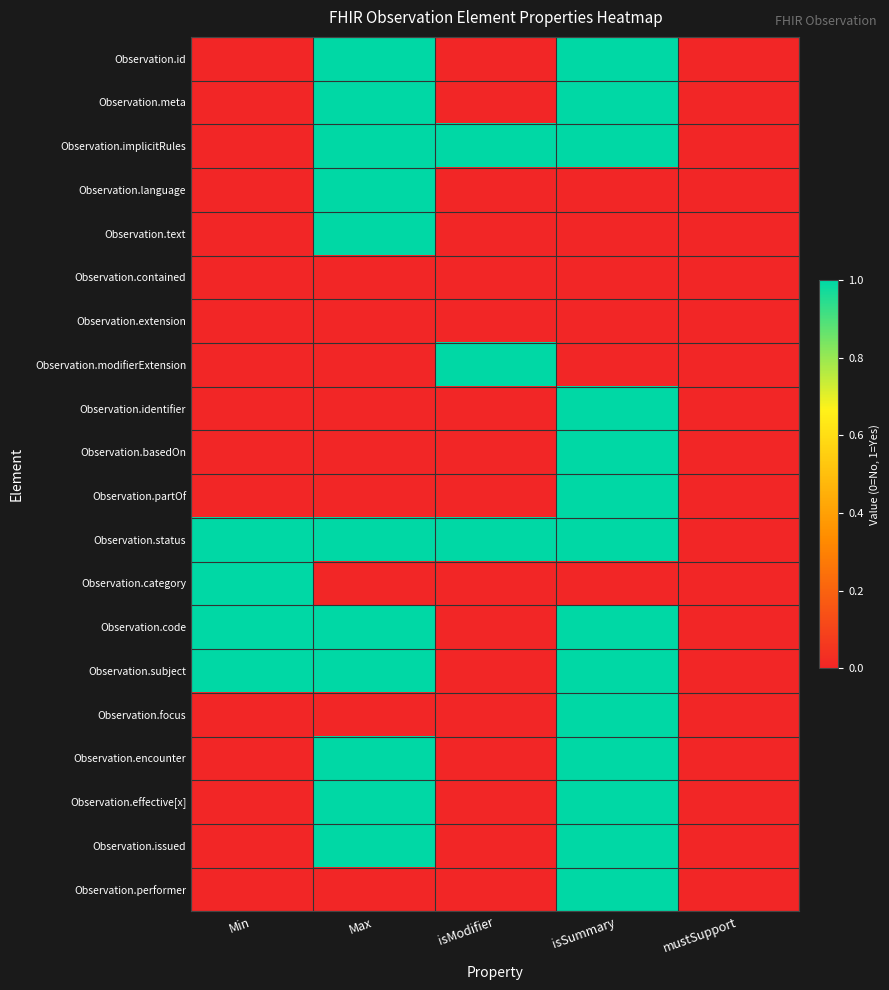

Which label corresponds to the largest value in the chart?

Max